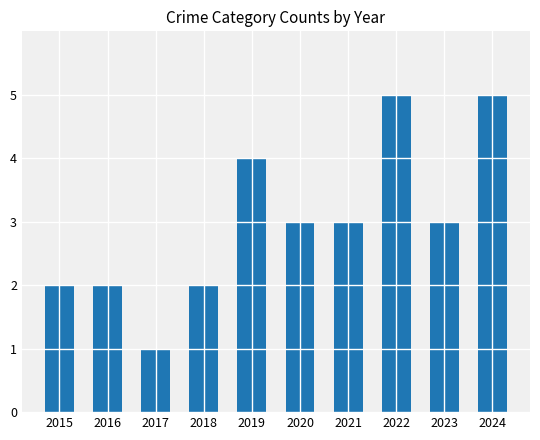

Reading right to left, what are all the values shown in this chart?

2024=5	2023=3	2022=5	2021=3	2020=3	2019=4	2018=2	2017=1	2016=2	2015=2